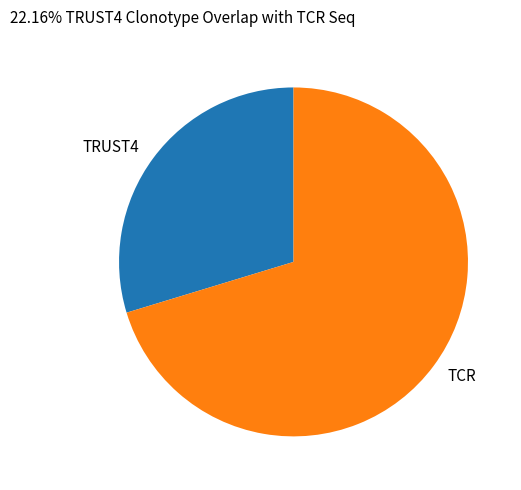

Rank the categories by value from highest to lowest.

TCR, TRUST4